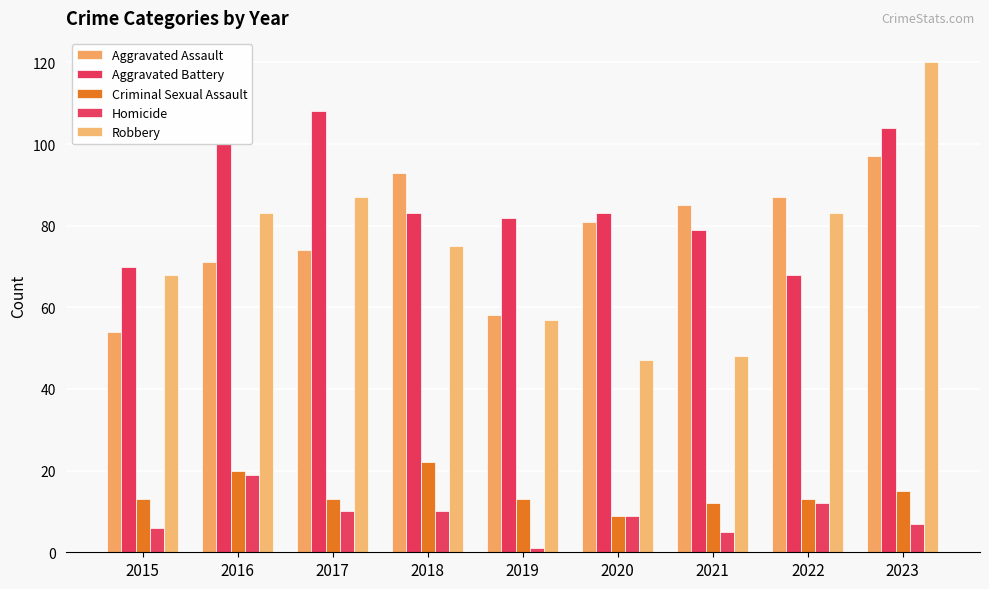

Reading left to right, extract all data points from this chart.

Aggravated Assault: 2015=54	2016=71	2017=74	2018=93	2019=58	2020=81	2021=85	2022=87	2023=97
Aggravated Battery: 2015=70	2016=100	2017=108	2018=83	2019=82	2020=83	2021=79	2022=68	2023=104
Criminal Sexual Assault: 2015=13	2016=20	2017=13	2018=22	2019=13	2020=9	2021=12	2022=13	2023=15
Homicide: 2015=6	2016=19	2017=10	2018=10	2019=1	2020=9	2021=5	2022=12	2023=7
Robbery: 2015=68	2016=83	2017=87	2018=75	2019=57	2020=47	2021=48	2022=83	2023=120